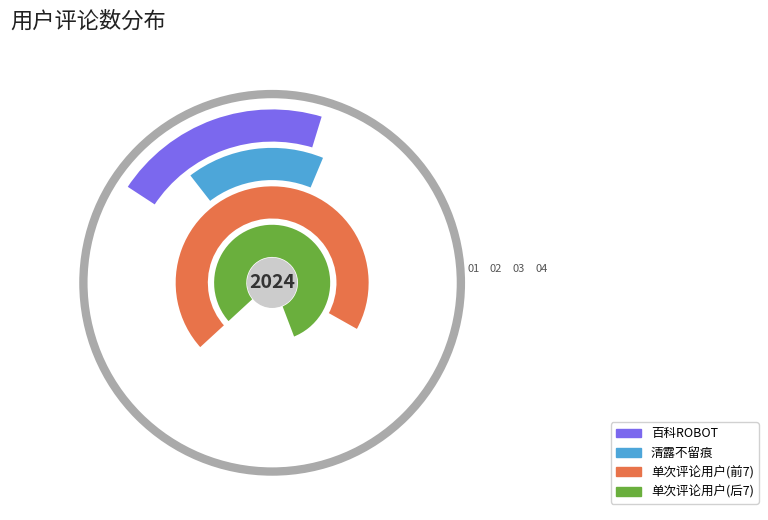

To the nearest percent, what is the average slice percentage?

6%